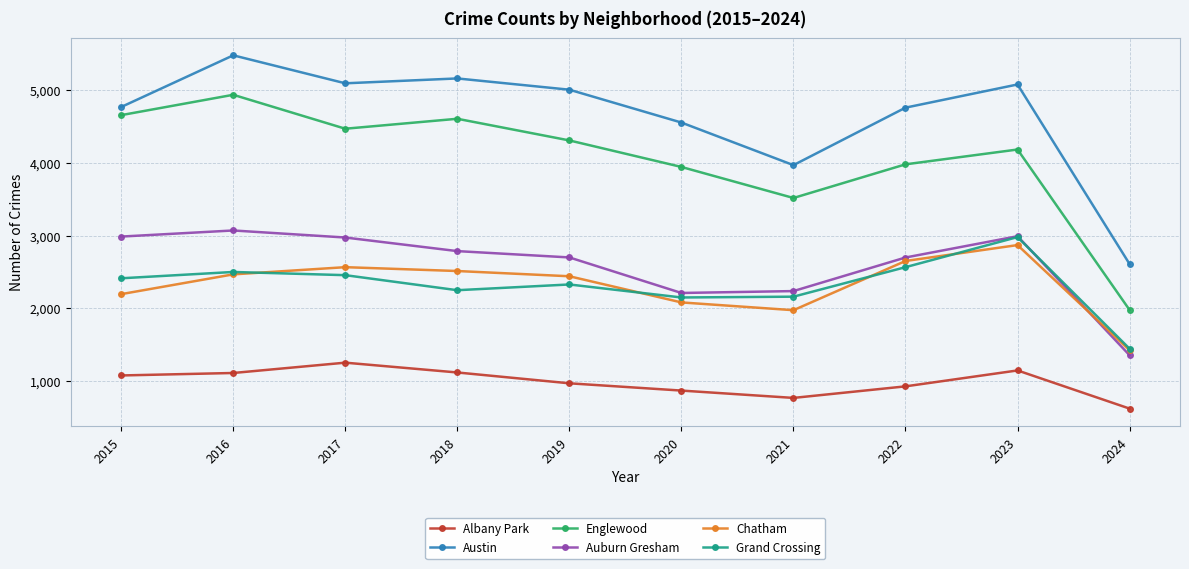

Which series changed the most between 2022 and 2023?

Grand Crossing